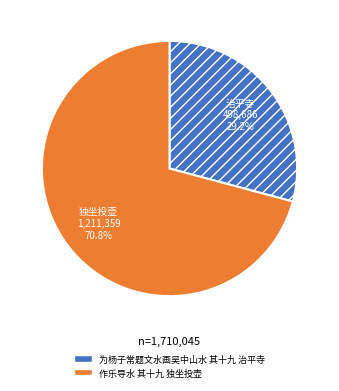

Is it true that 为杨子常题文水画吴中山水 其十九 治平寺 is 29% of the pie?

True